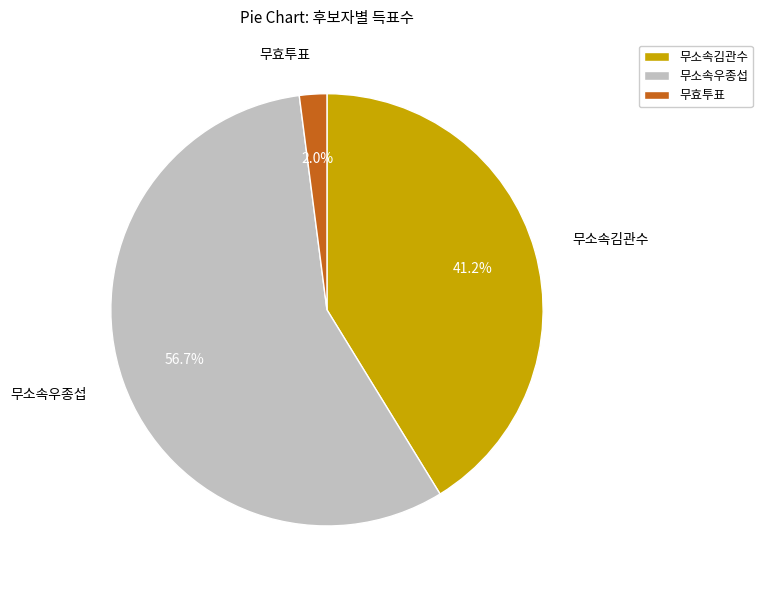

To the nearest percent, what is the difference between the largest and smallest slice percentages?

55%